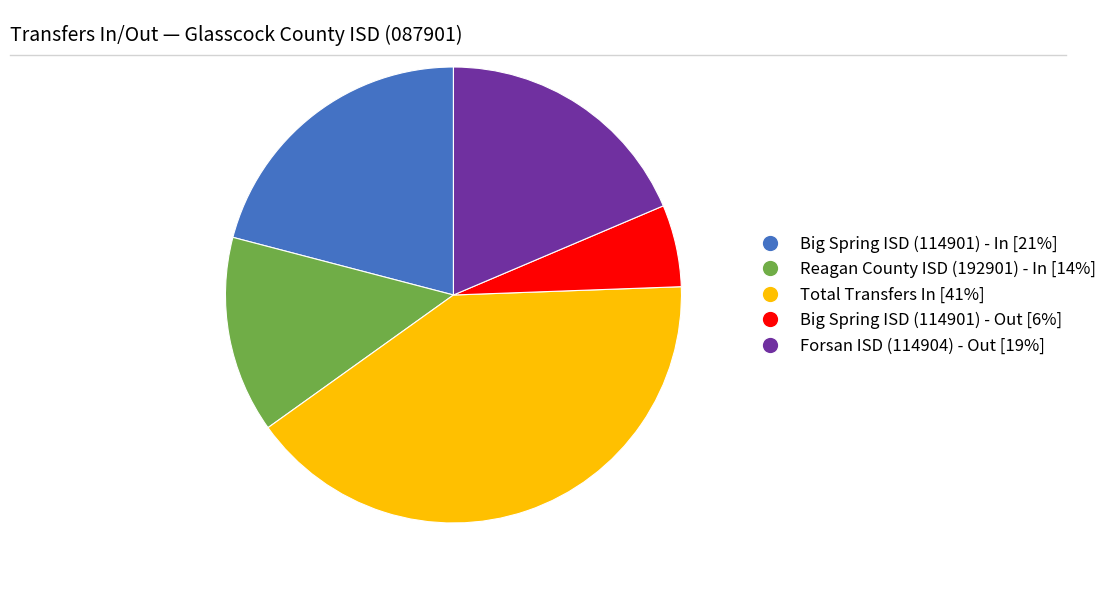

Which slice is the smallest?

Big Spring ISD (114901) - Out